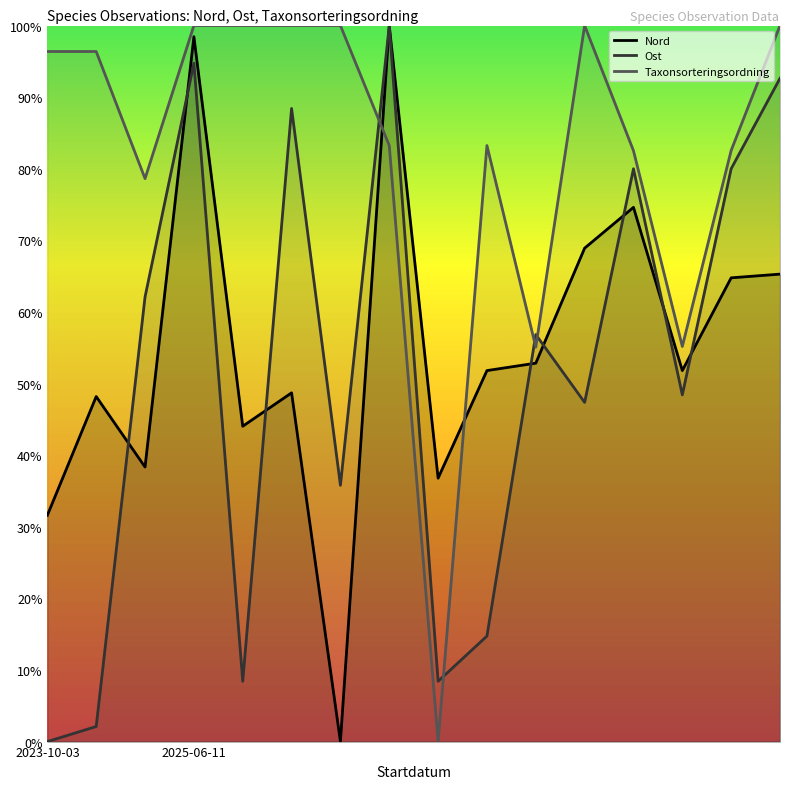

Is it true that Ost equals 0.9 at 2025-06-11?

False